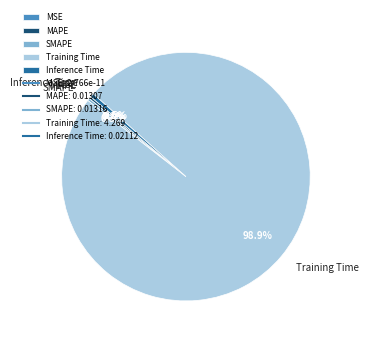

Rank the categories by value from highest to lowest.

Training Time, Inference Time, SMAPE, MAPE, MSE